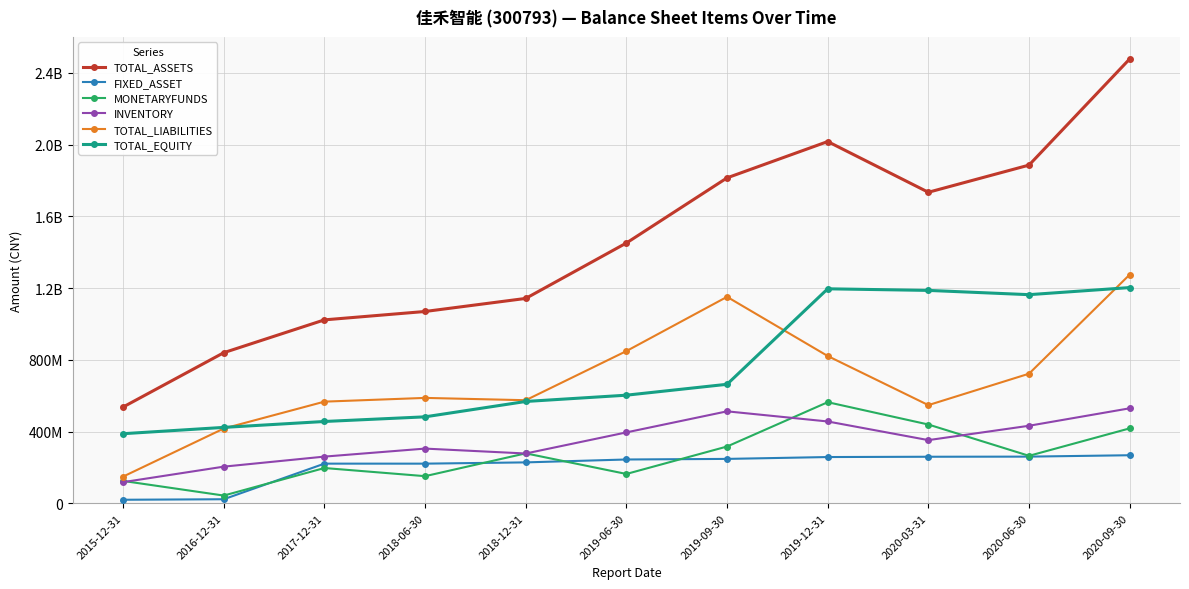

True or false: TOTAL_ASSETS and FIXED_ASSET intersect in this chart.

False